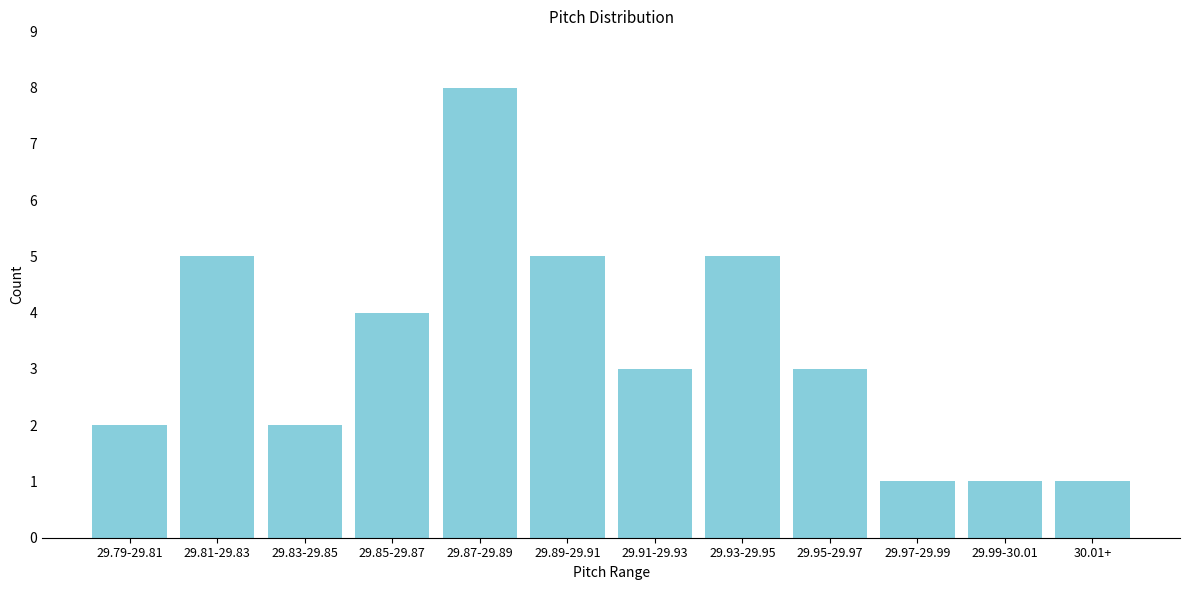

Reading left to right, transcribe all the data shown in this chart.

2	5	2	4	8	5	3	5	3	1	1	1